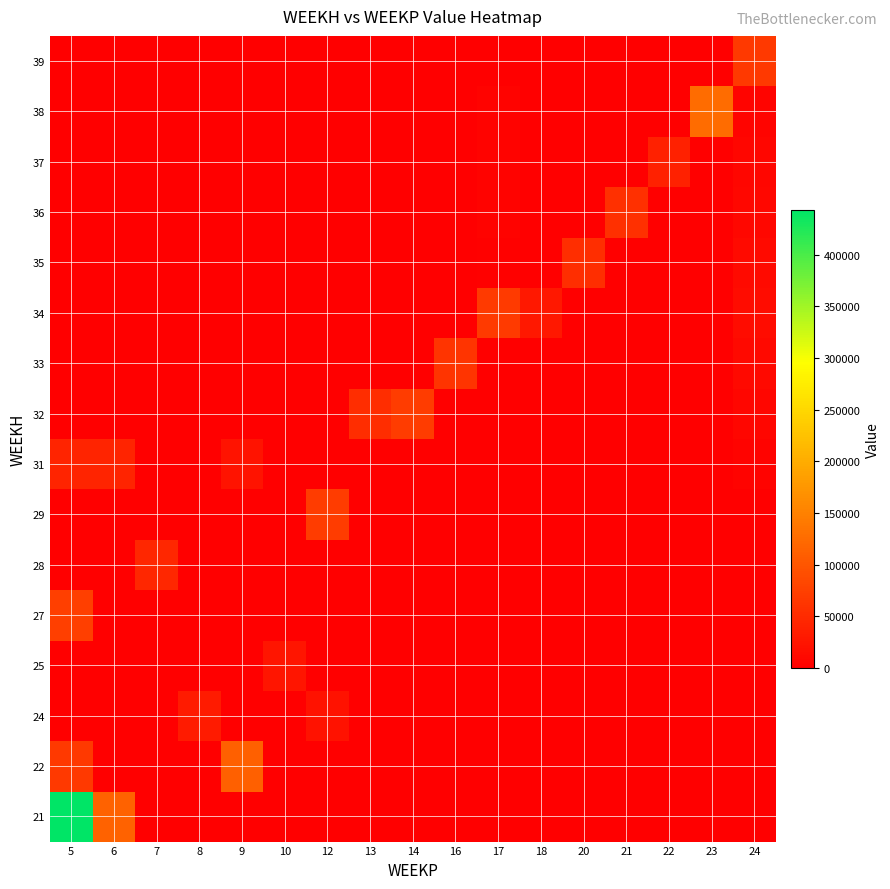

At 8, list the series in order from largest to smallest.

24, 21, 22, 25, 27, 28, 29, 31, 32, 33, 34, 35, 36, 37, 38, 39